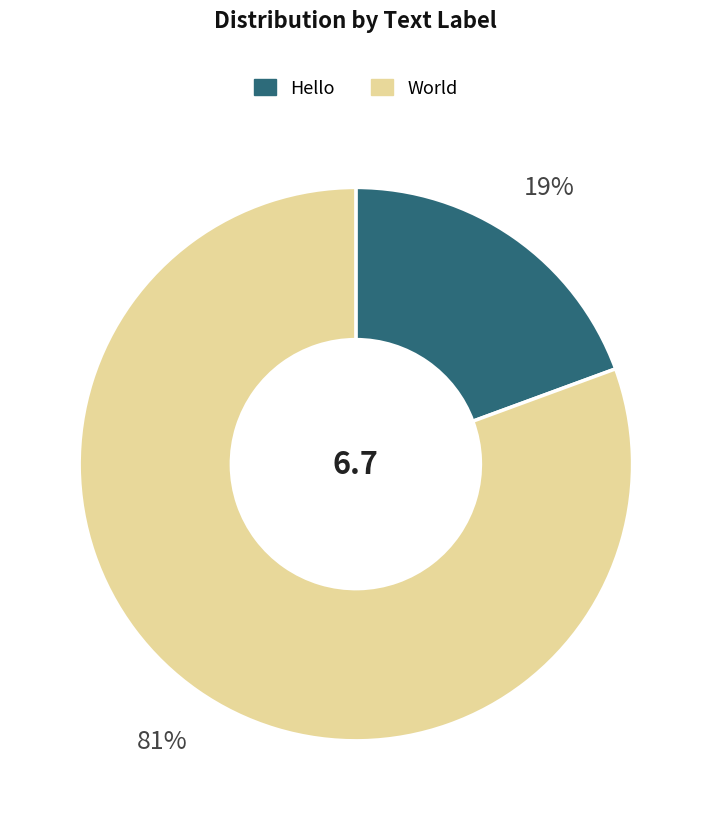

To the nearest percent, what percentage of the pie is Hello?

19%